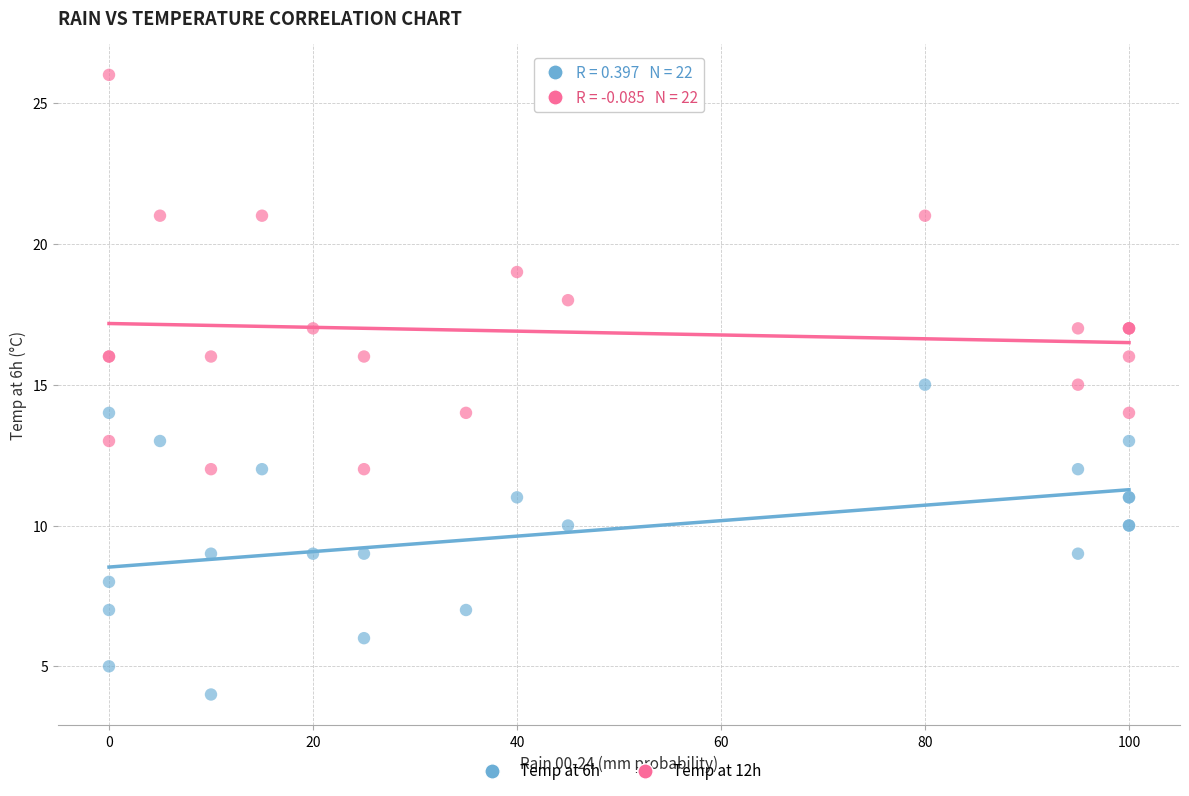

What is the X range (max minus min) for the scatter plot?

100